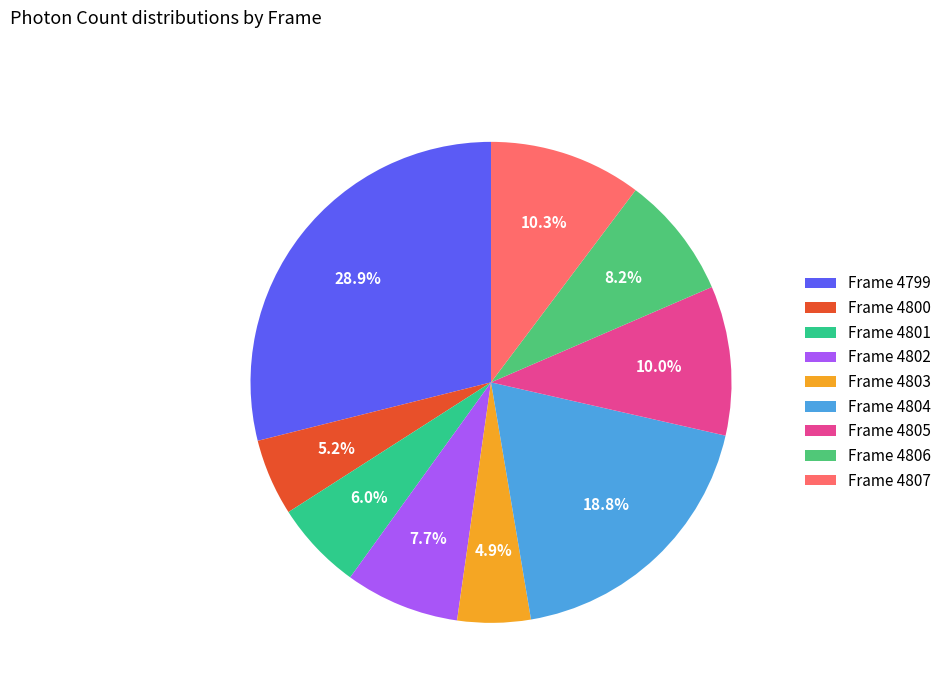

How many slices are in this pie chart?

9